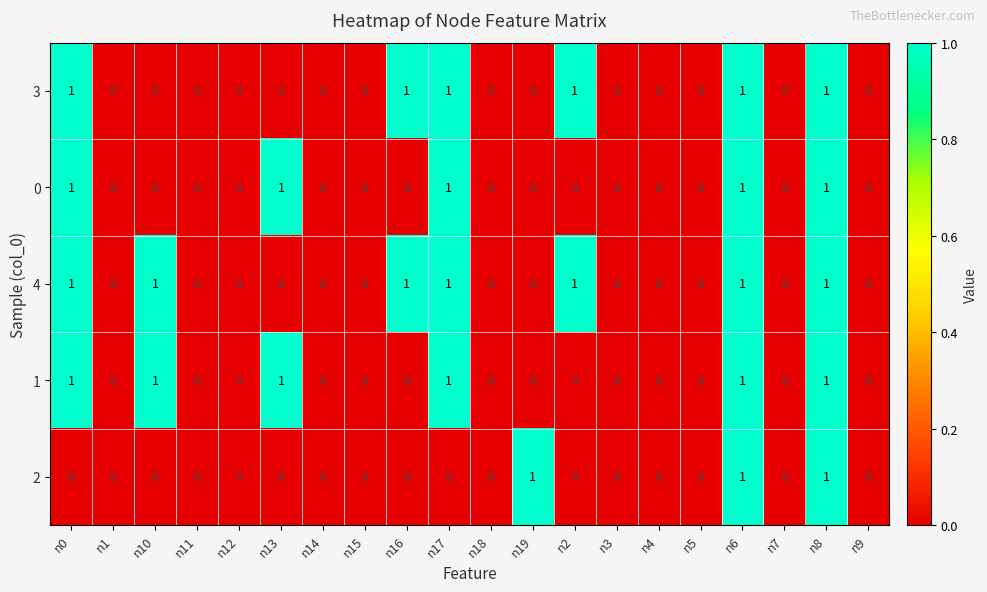

Count the 2 values in the range 0 to 1.

20